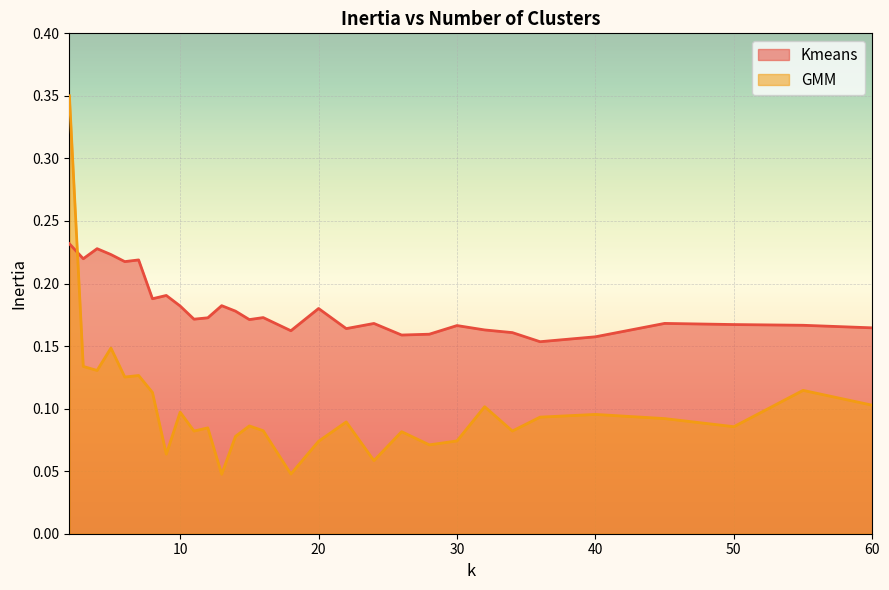

The GMM series shows 0.1 at 7. True or false?

True